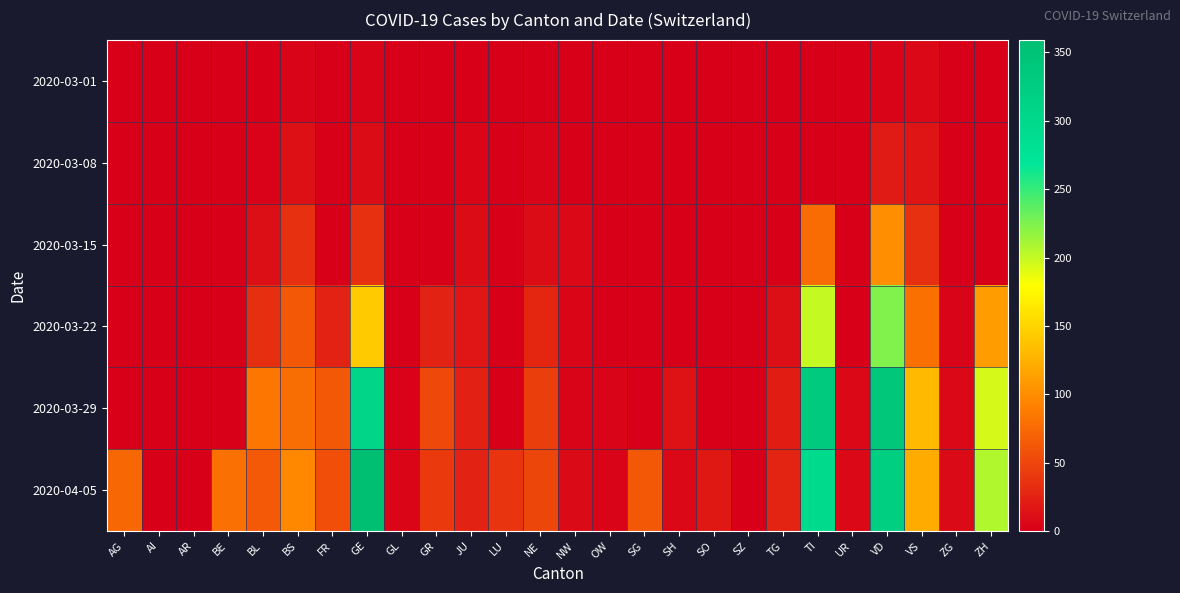

Which series has the widest spread of values?

2020-04-05